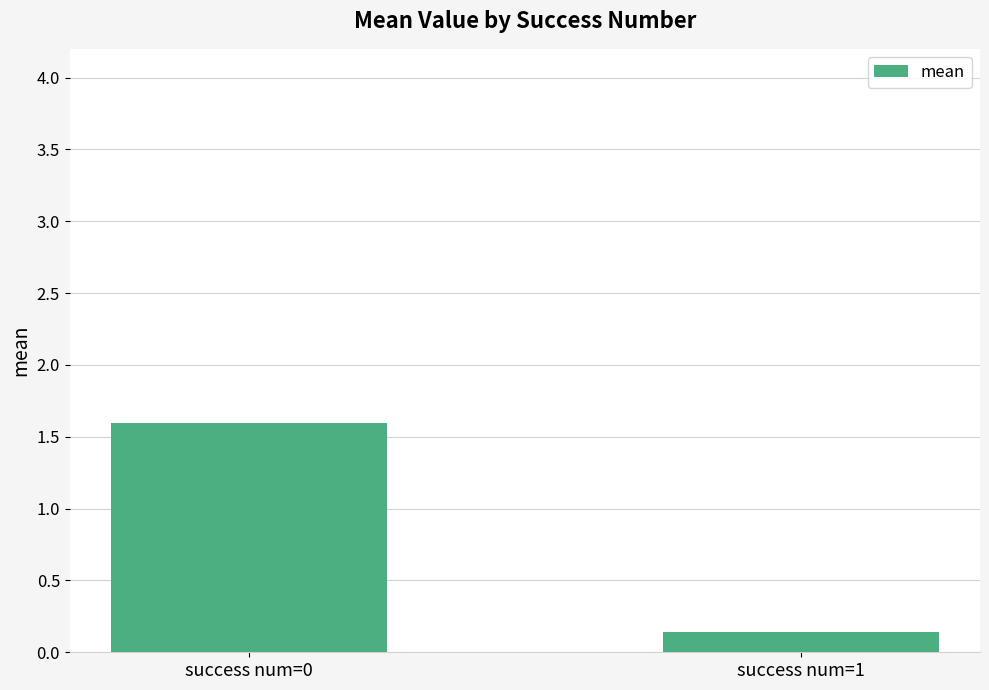

Where is the data nearest to the value 0?

success num=1